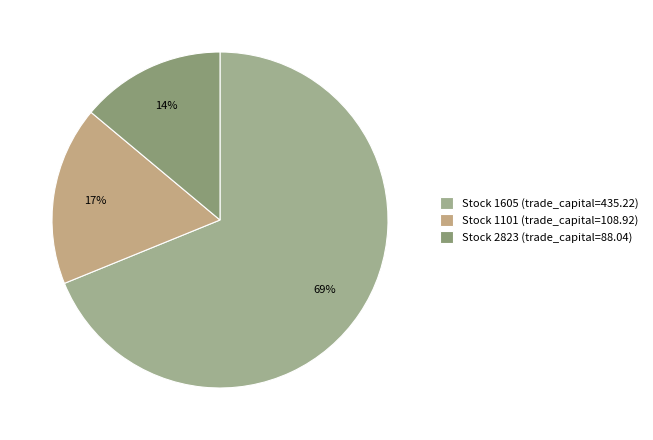

How many slices are in this pie chart?

3